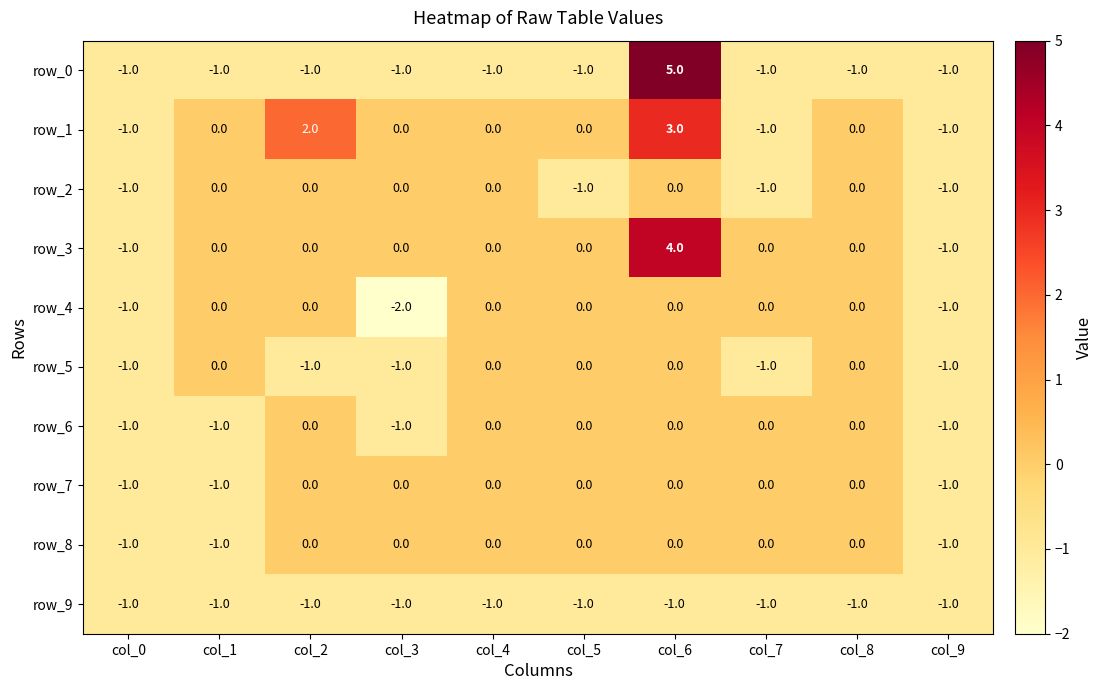

Reading left to right, extract all data points from this chart.

row_0: -1	-1	-1	-1	-1	-1	5	-1	-1	-1
row_1: -1	0	2	0	0	0	3	-1	0	-1
row_2: -1	0	0	0	0	-1	0	-1	0	-1
row_3: -1	0	0	0	0	0	4	0	0	-1
row_4: -1	0	0	-2	0	0	0	0	0	-1
row_5: -1	0	-1	-1	0	0	0	-1	0	-1
row_6: -1	-1	0	-1	0	0	0	0	0	-1
row_7: -1	-1	0	0	0	0	0	0	0	-1
row_8: -1	-1	0	0	0	0	0	0	0	-1
row_9: -1	-1	-1	-1	-1	-1	-1	-1	-1	-1